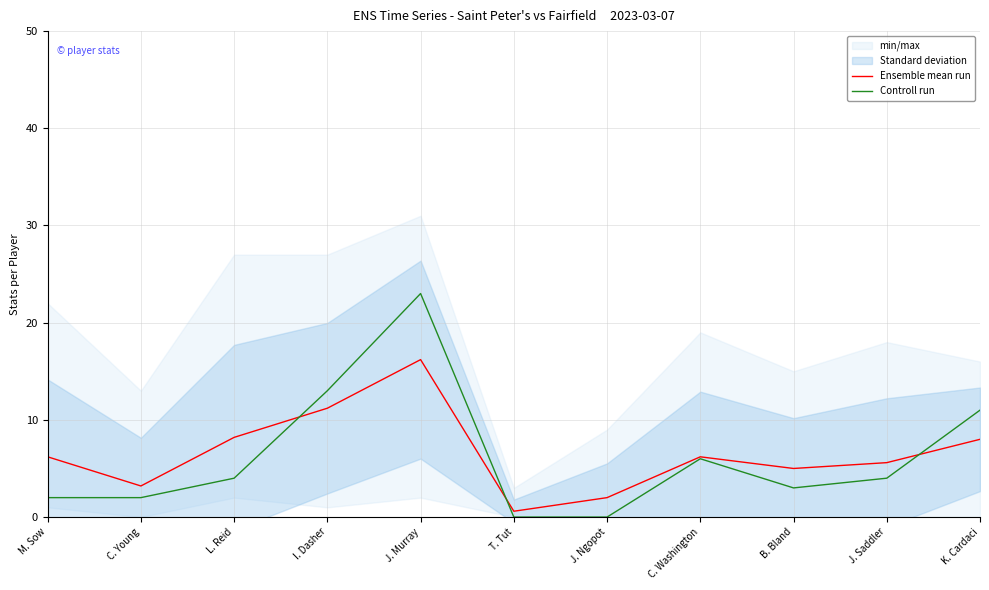

Reading left to right, transcribe all the data shown in this chart.

Ensemble mean run: M. Sow=6.2	C. Young=3.2	L. Reid=8.2	I. Dasher=11.2	J. Murray=16.2	T. Tut=0.6	J. Ngopot=2.0	C. Washington=6.2	B. Bland=5.0	J. Saddler=5.6	K. Cardaci=8.0
Controll run: M. Sow=2.0	C. Young=2.0	L. Reid=4.0	I. Dasher=13.0	J. Murray=23.0	T. Tut=0.0	J. Ngopot=0.0	C. Washington=6.0	B. Bland=3.0	J. Saddler=4.0	K. Cardaci=11.0